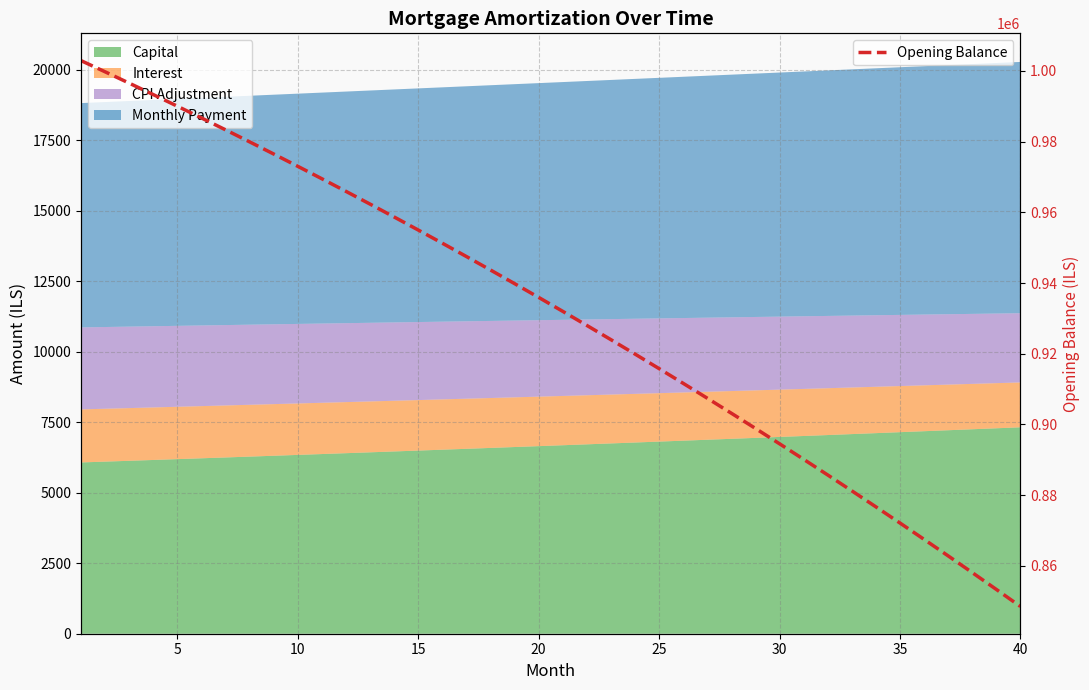

What is the difference between the maximum and minimum values?

154383.7